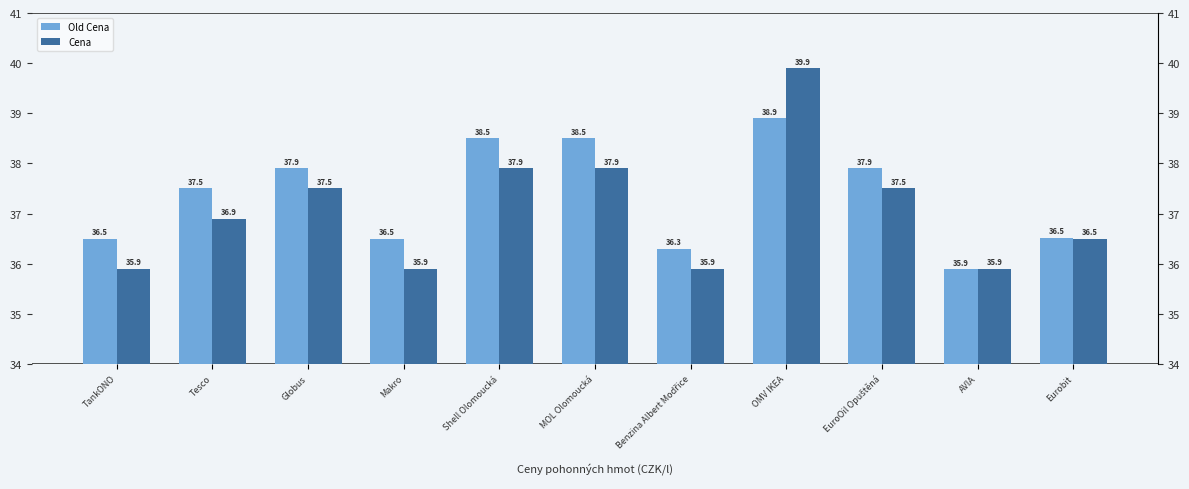

Which series has the largest total across all categories?

Old Cena